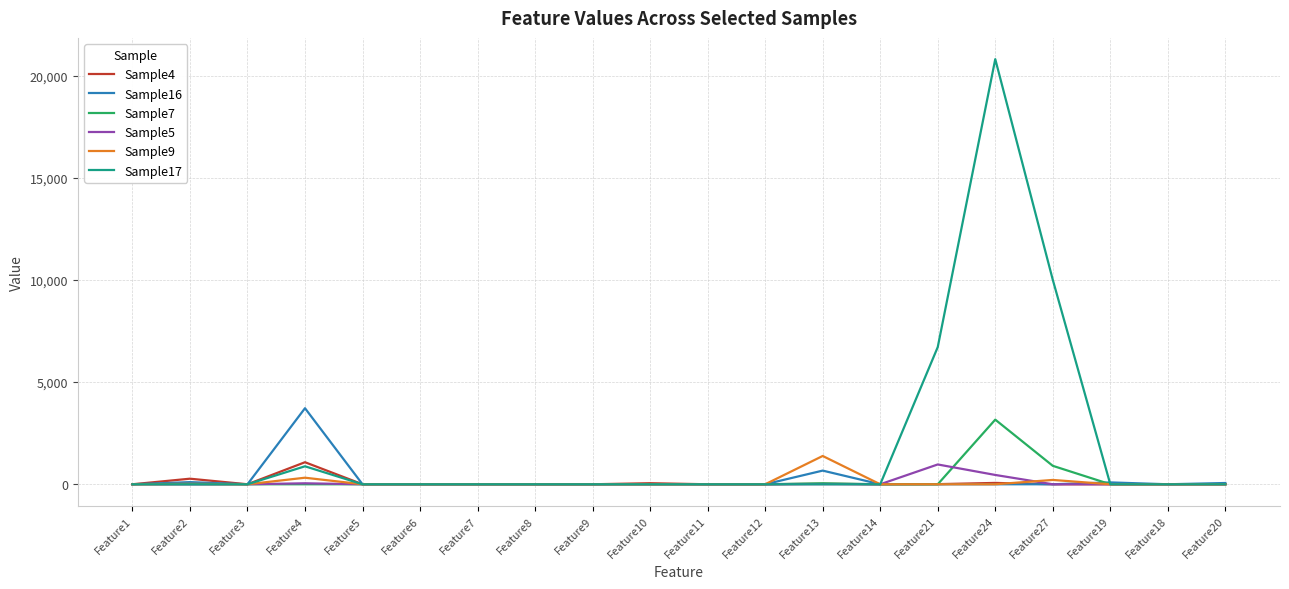

At which category is the sum across all series the highest?

Feature24